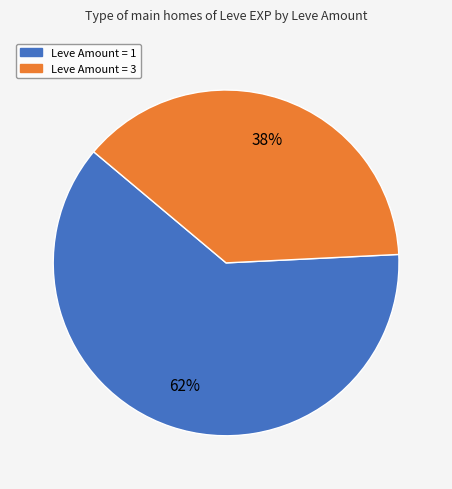

To the nearest percent, what is the difference between the largest and smallest slice percentages?

24%